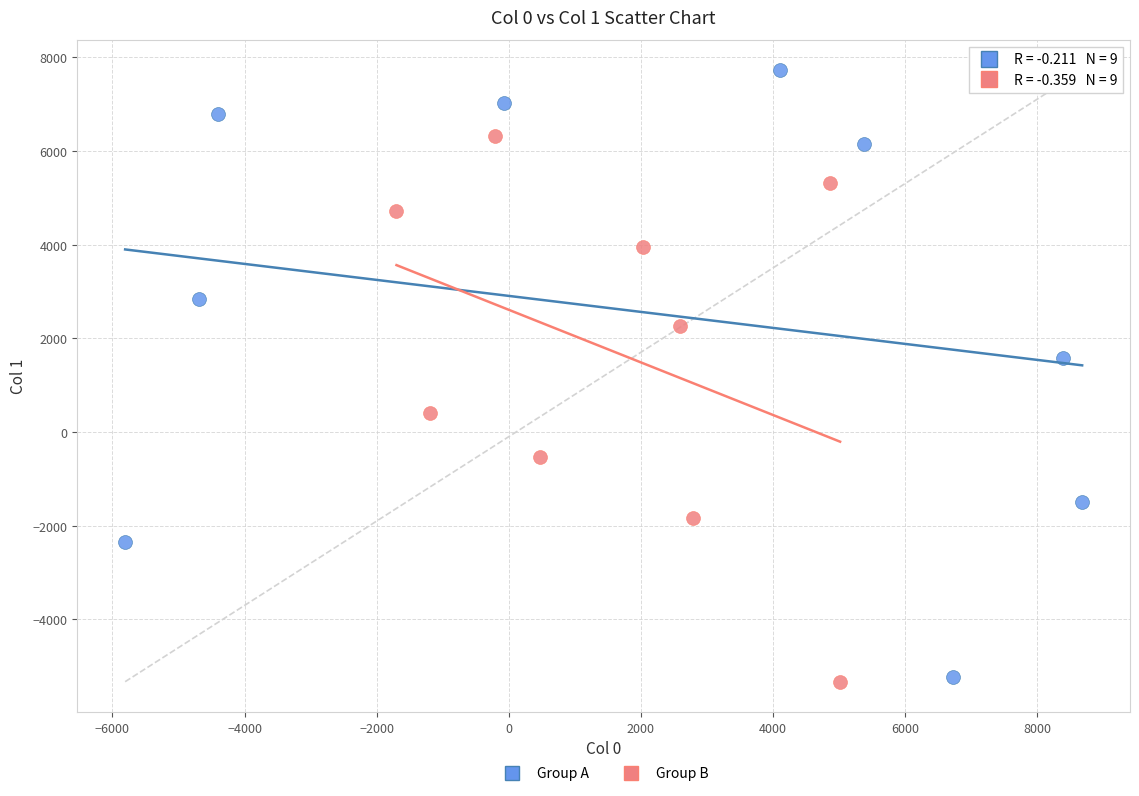

Which series contains the highest Y value?

Group A